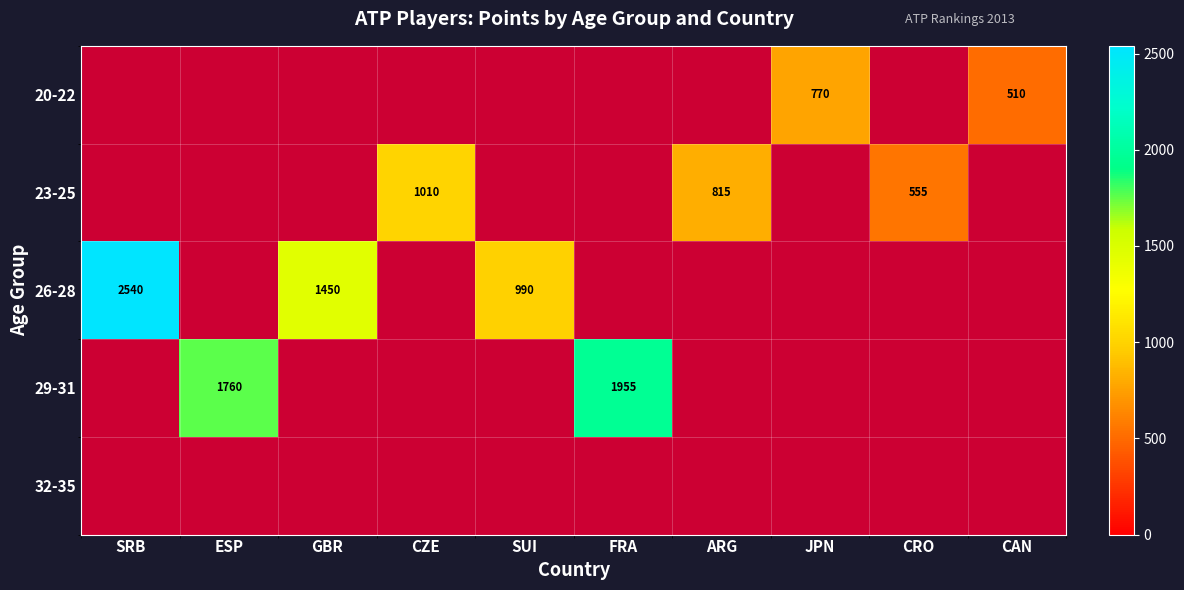

The 29-31 series shows 3044 at ESP. True or false?

False